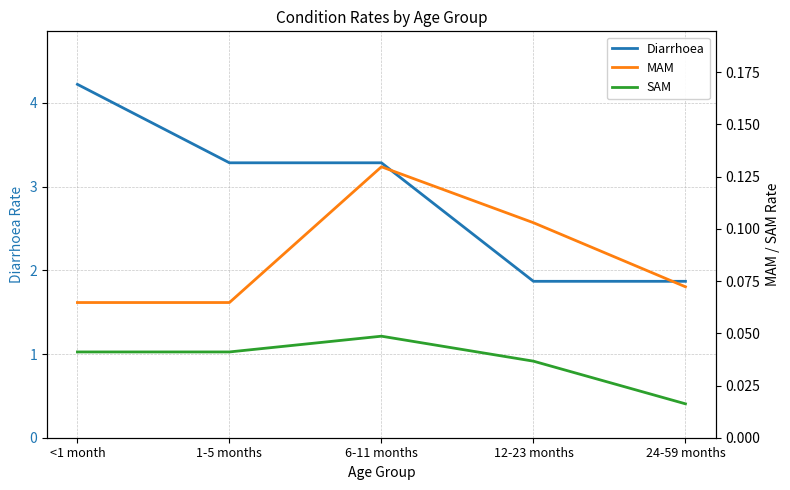

What is the approximate value of Diarrhoea at <1 month?

4.2